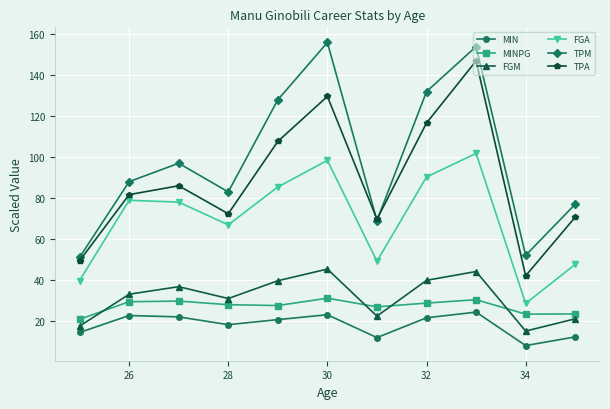

Rank the series by their maximum value, from lowest to highest.

MIN, MINPG, FGM, FGA, TPA, TPM